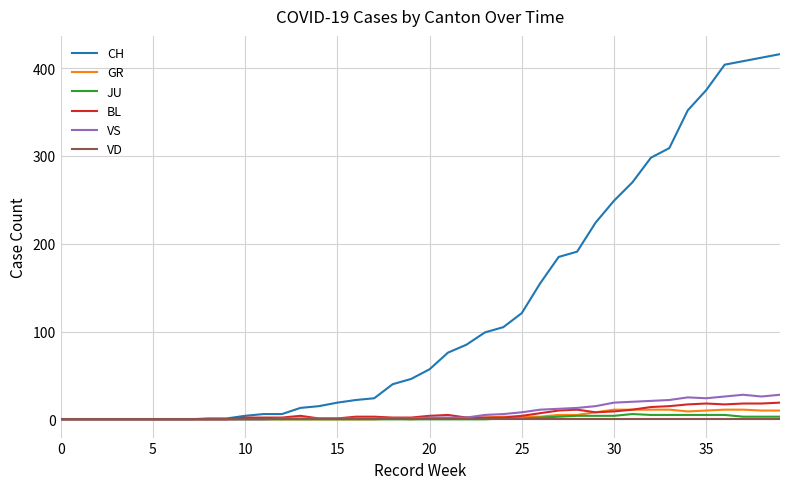

What is the maximum value for CH?

416